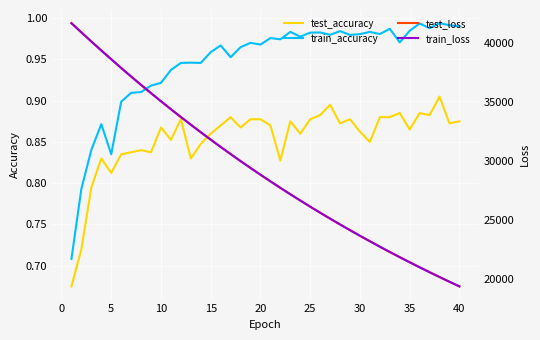

How many lines are shown in the chart?

4